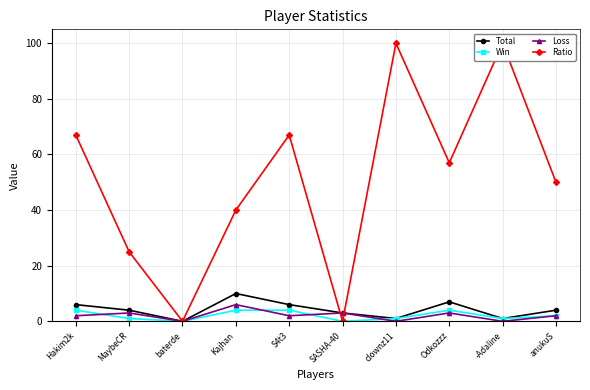

Which series has the largest total across all categories?

Ratio